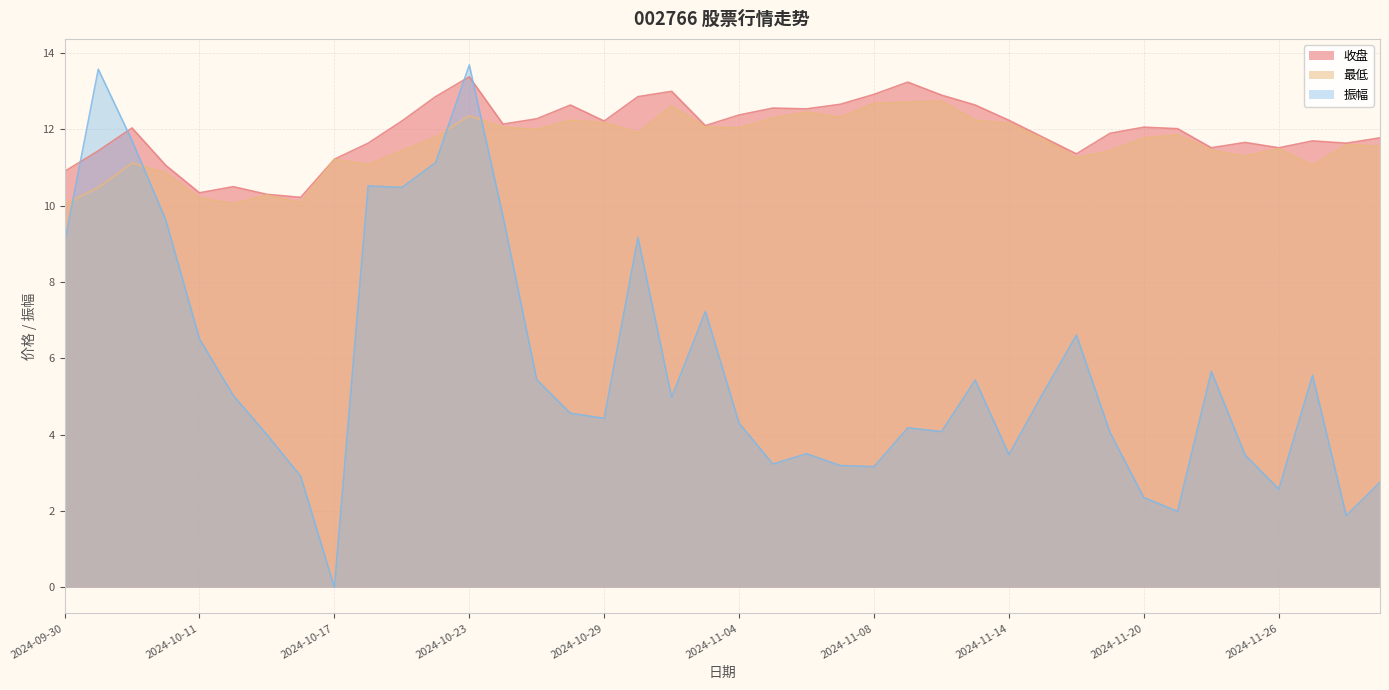

What is the label of the 14th point from the right?

2024-11-12